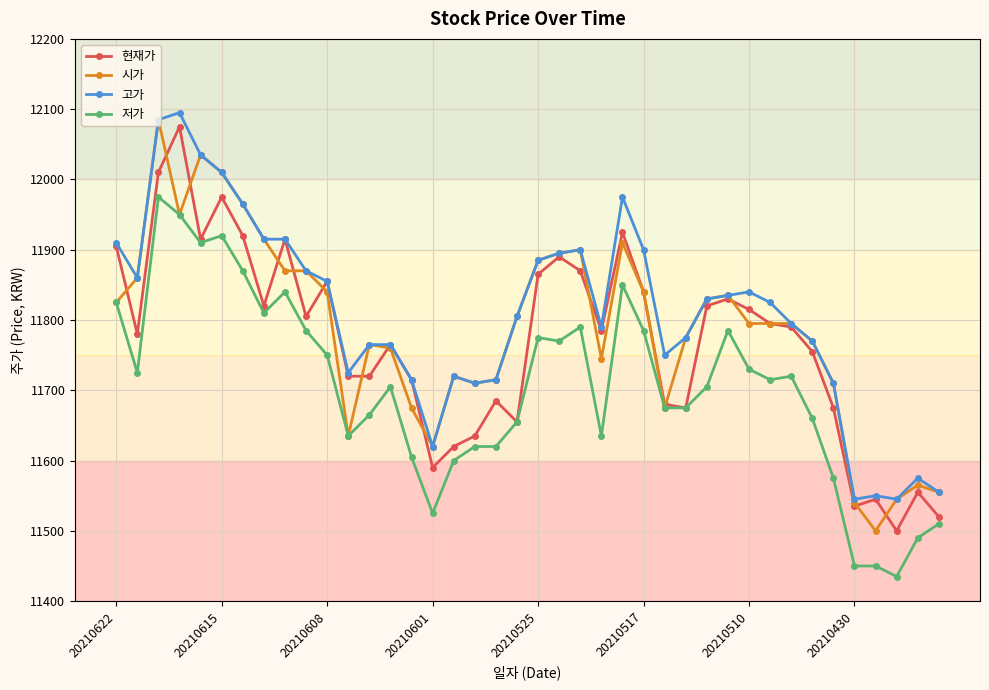

True or false: 시가 has more than 0 interior local peaks.

True